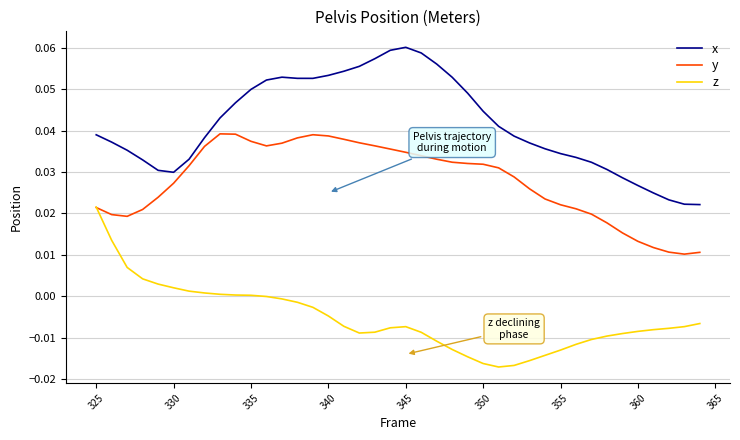

List the series in order of their overall mean, lowest first.

z, y, x